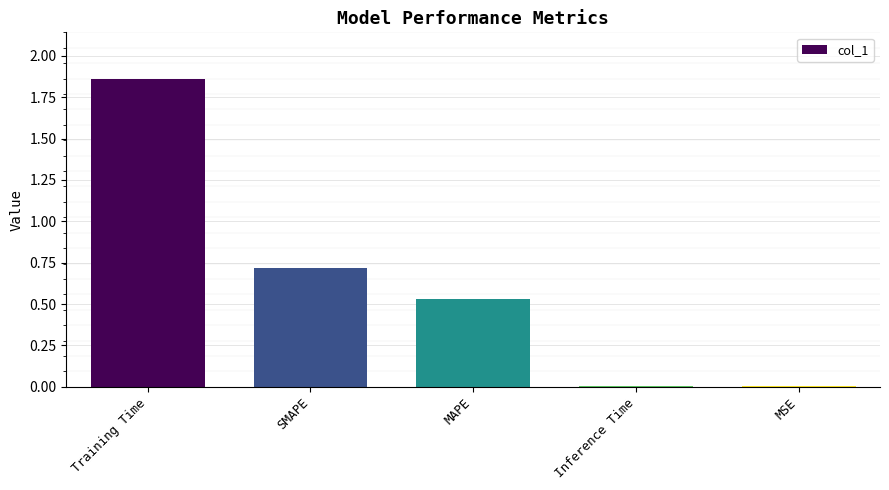

What is the sum of all values?

3.1